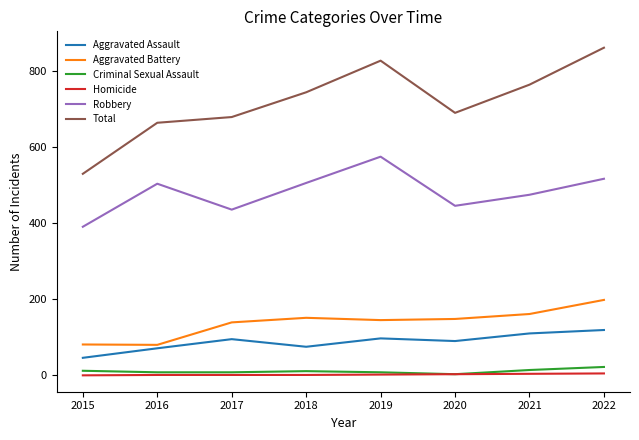

Is the value of Aggravated Assault at 2021 greater than the value of Criminal Sexual Assault at 2019?

Yes